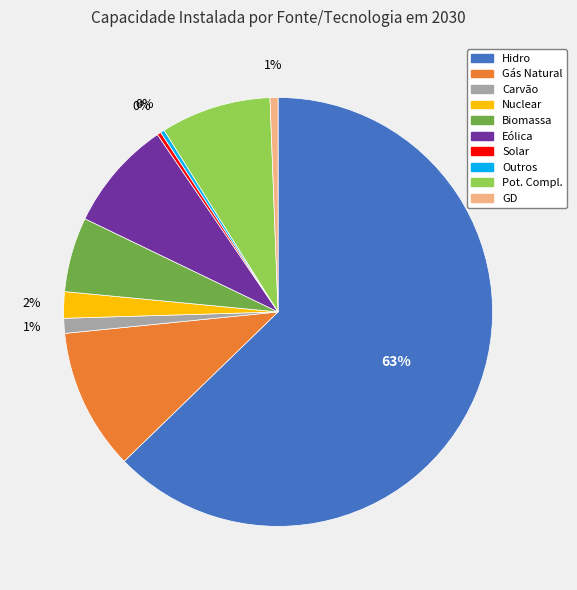

To the nearest percent, what is the average slice percentage?

10%